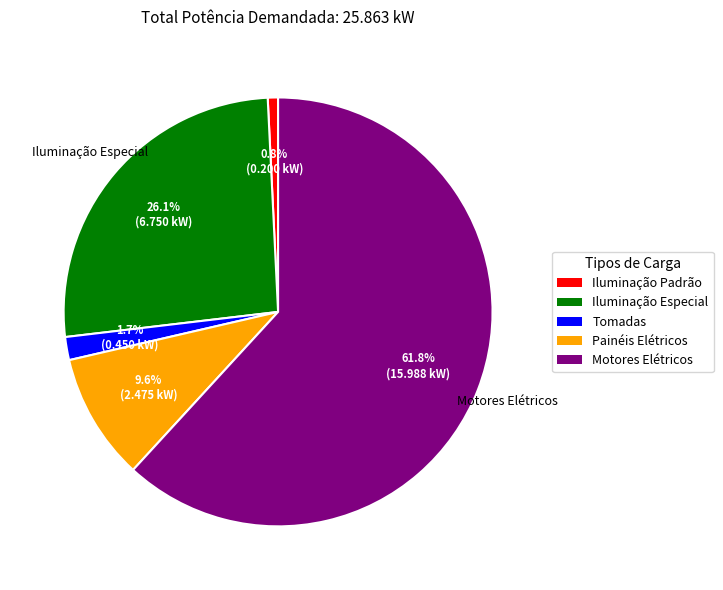

What percentage do Painéis Elétricos and Iluminação Especial together represent?

35.7%